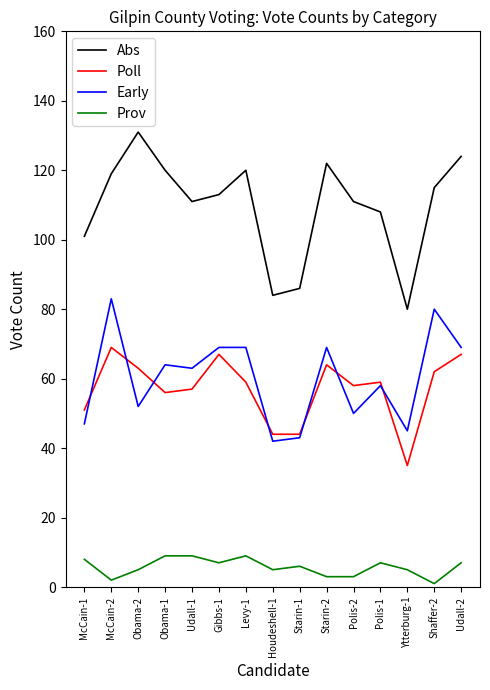

What is the sum of the Abs values at Polis-1 and Houdeshell-1?

192